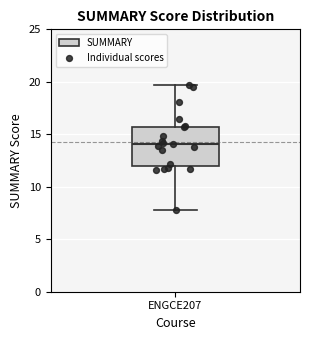

Where does the upper whisker of the box for ENGCE207 end on the y-axis? The values are not printed on the chart, so give them approximately, as read against the axis.

19.5